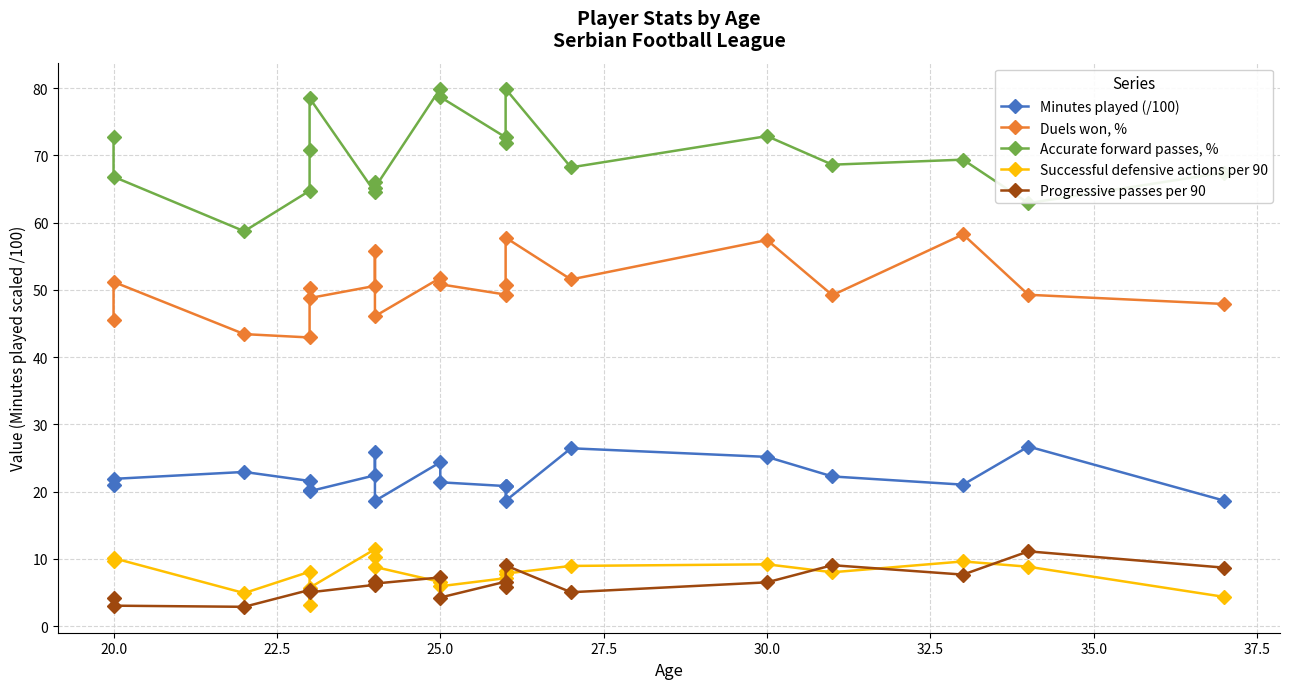

True or false: Progressive passes per 90 and Minutes played (/100) intersect in this chart.

False